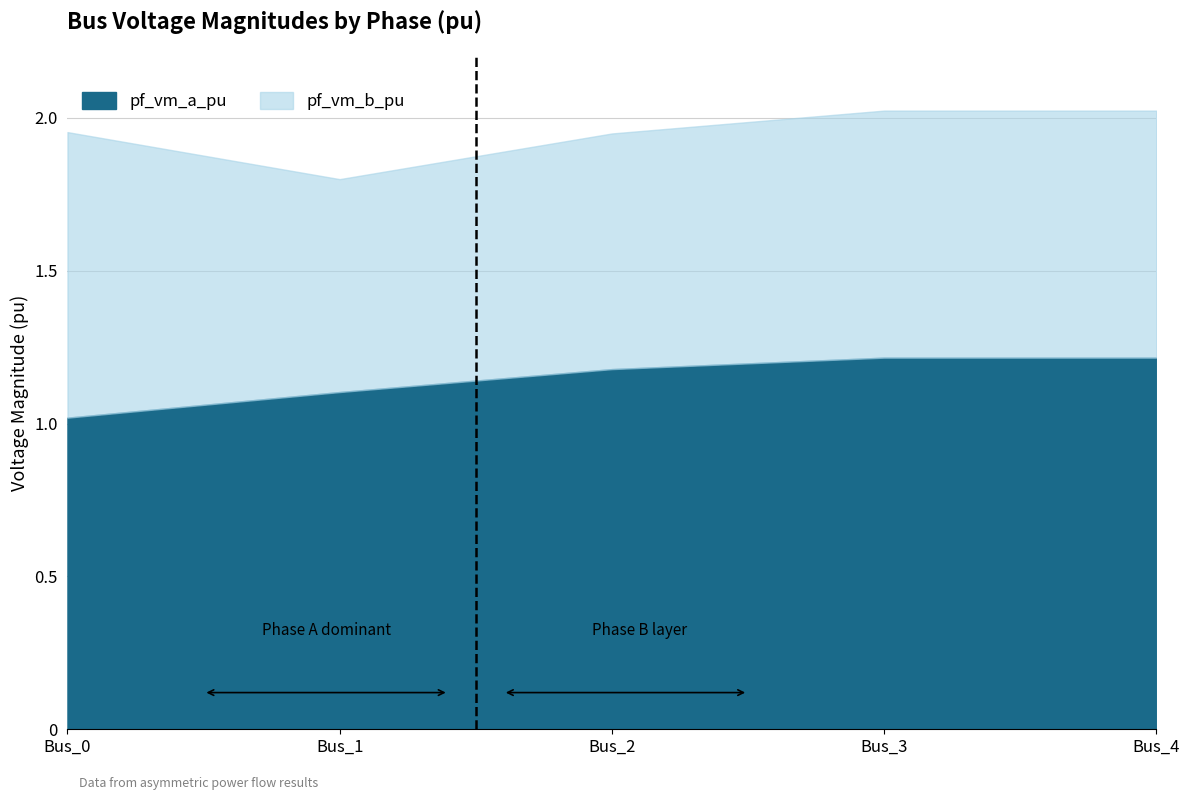

Reading left to right, what are all the values shown in this chart?

pf_vm_a_pu: Bus_0=1.0	Bus_1=1.1	Bus_2=1.2	Bus_3=1.2	Bus_4=1.2
pf_vm_b_pu: Bus_0=0.9	Bus_1=0.7	Bus_2=0.8	Bus_3=0.8	Bus_4=0.8